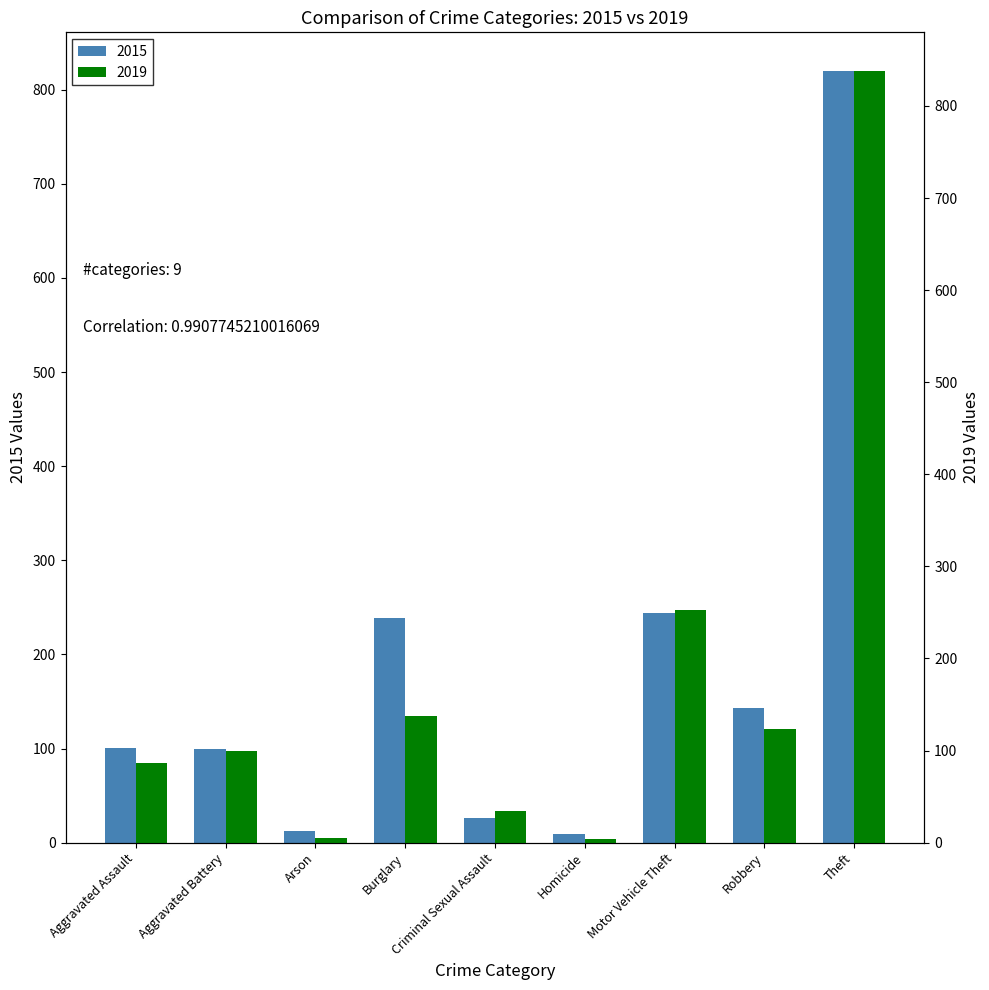

Count the number of categories in the chart.

9